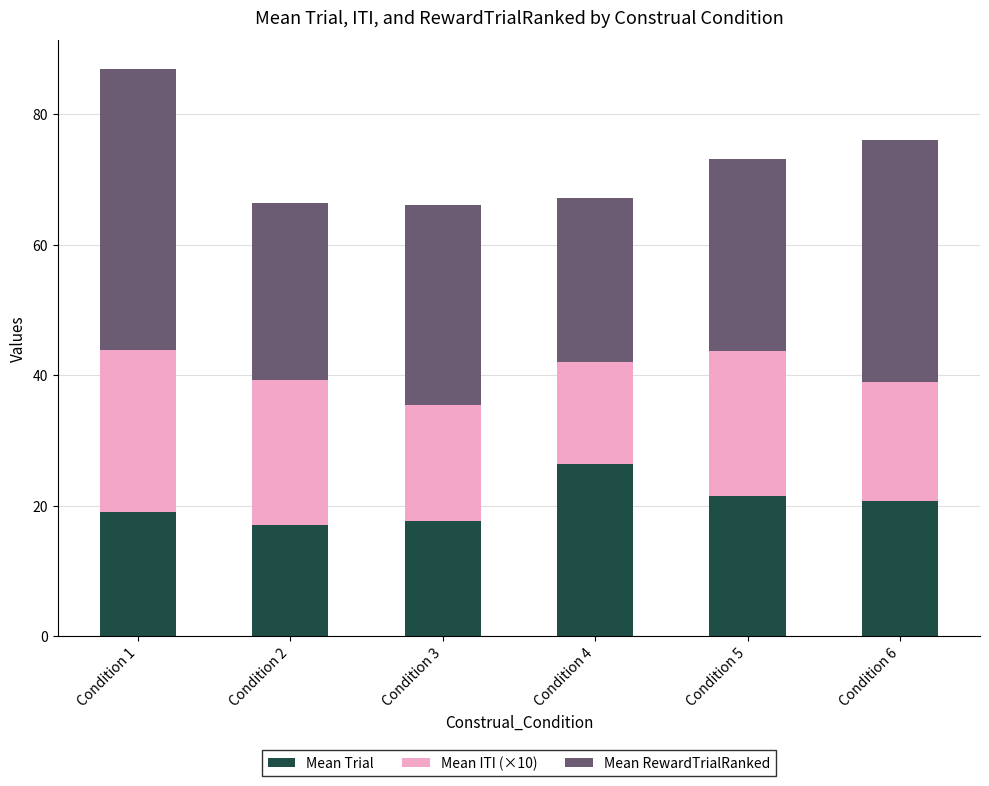

Is it true that Mean Trial equals 21.4 at Condition 5?

True